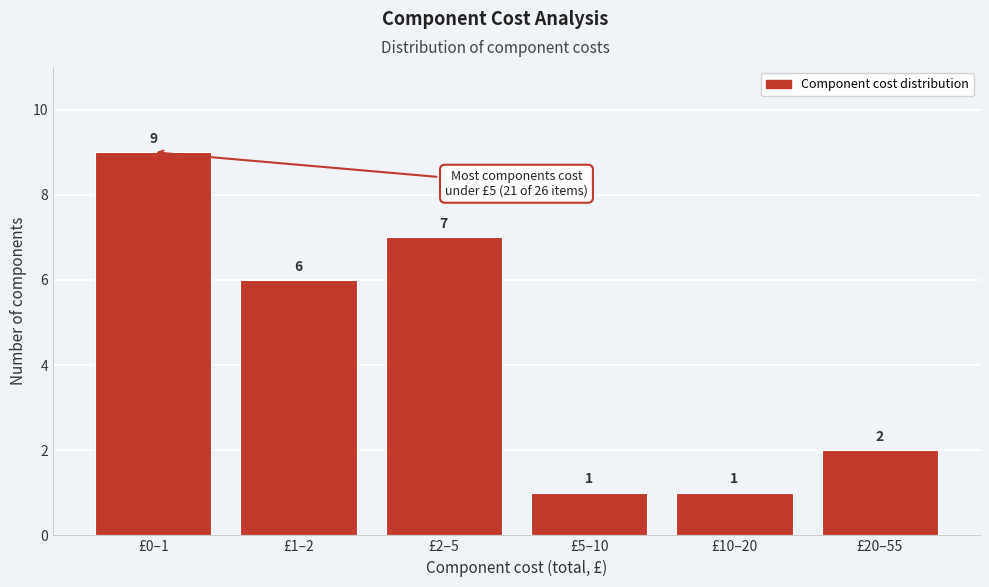

Reading left to right, transcribe all the data shown in this chart.

9	6	7	1	1	2